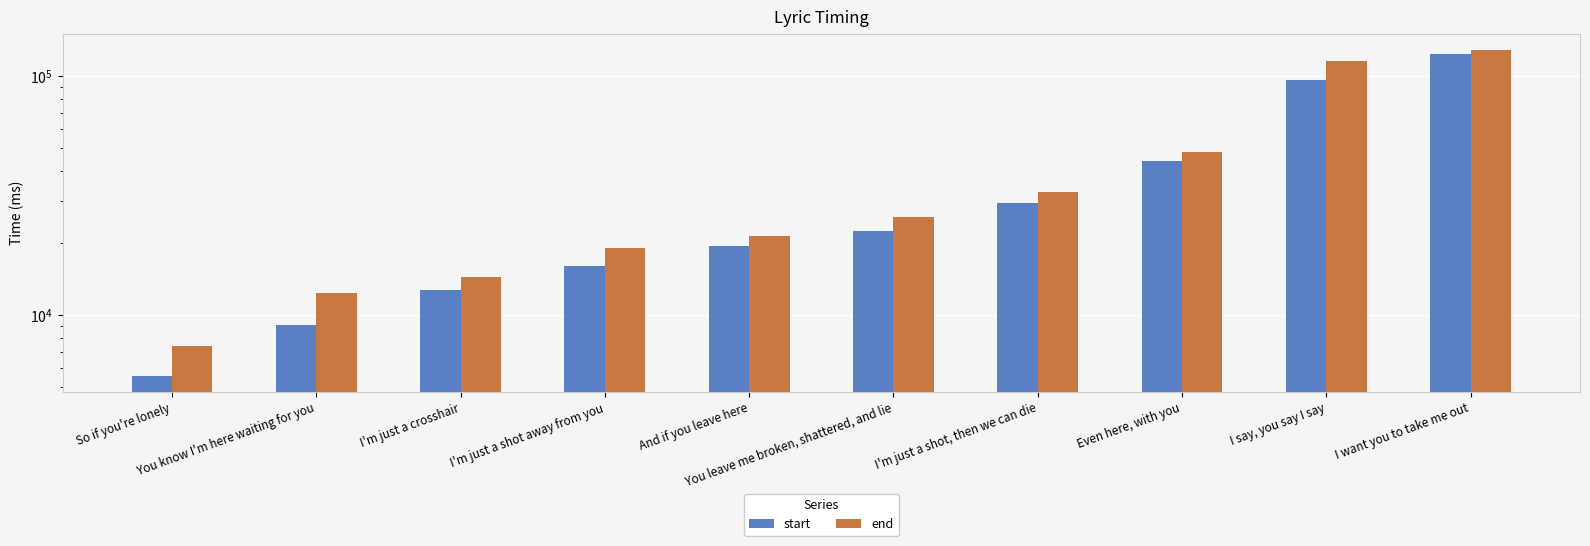

Which category has the highest value in the start series?

I want you to take me out